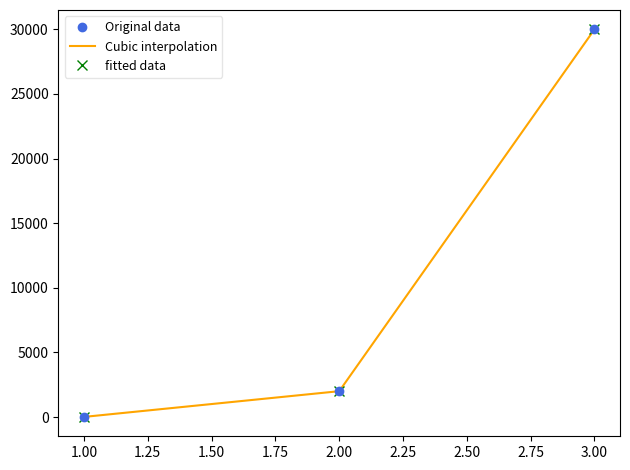

How many lines are shown in the chart?

3